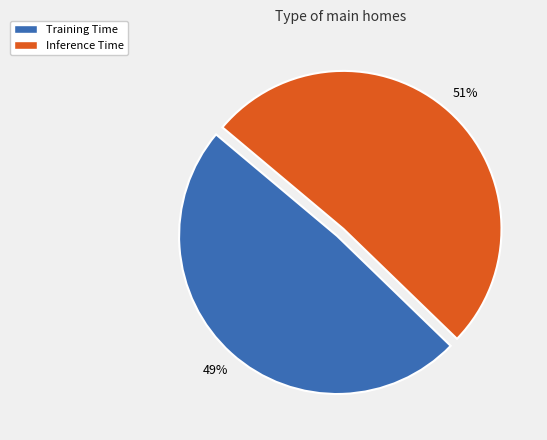

Count the number of slices in the pie.

2